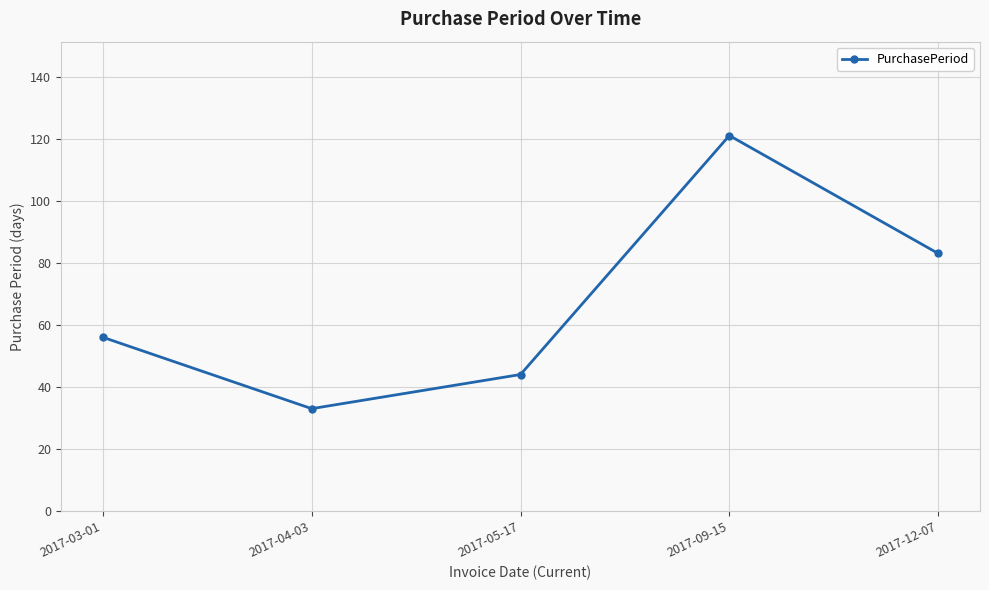

Which category has the lowest value across all series?

2017-04-03